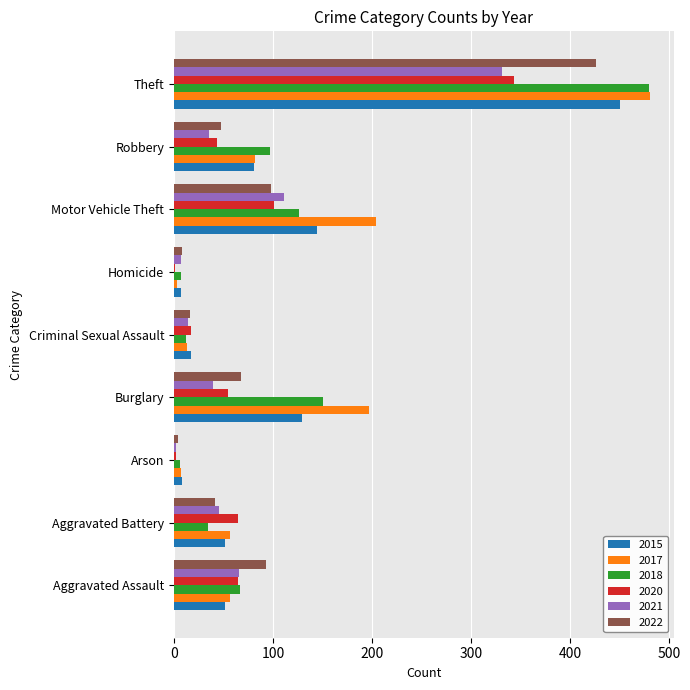

At which label does 2015 reach its peak?

Theft